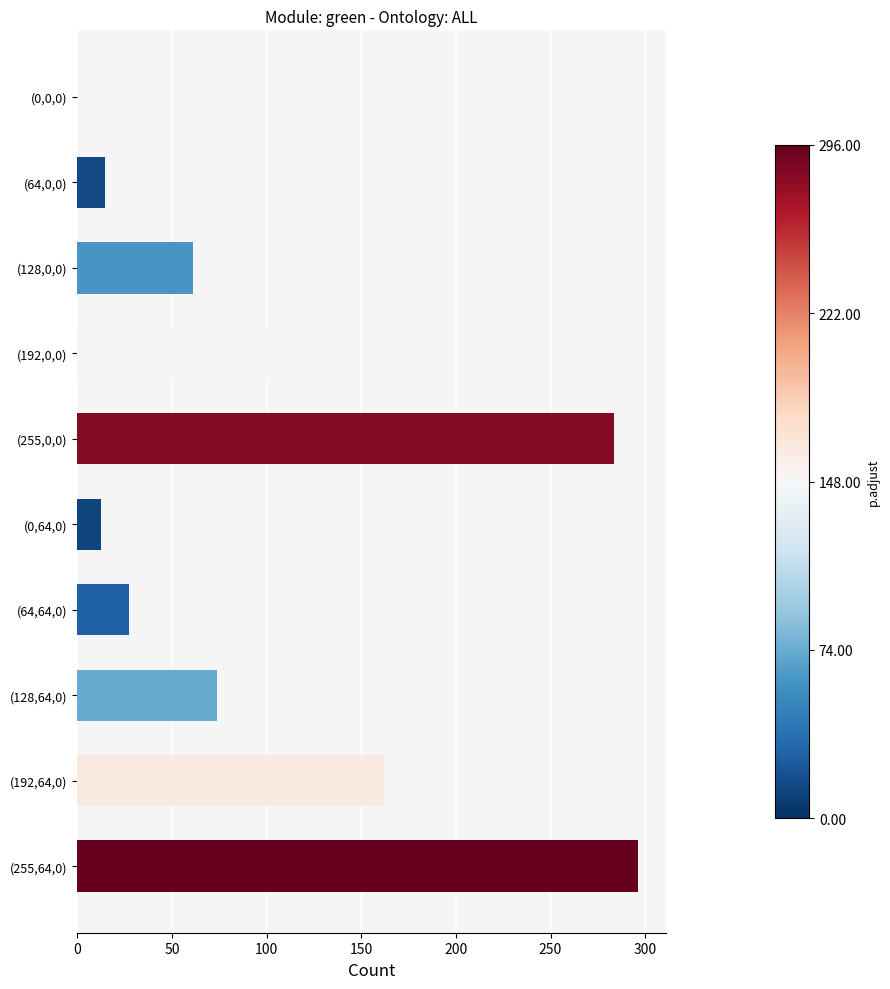

True or false: the data shows 12.6 at (0,64,0).

True